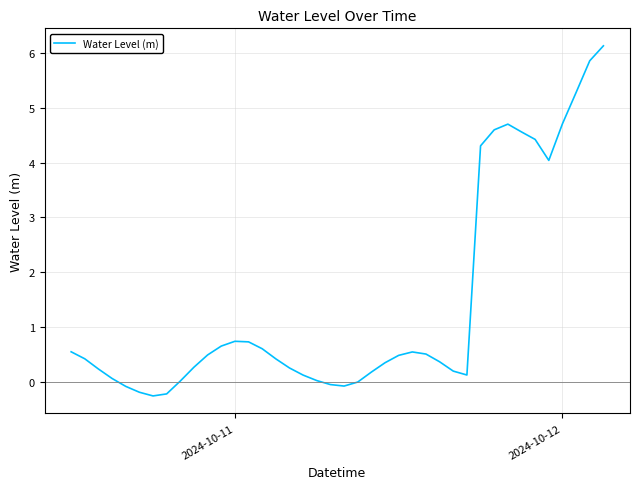

What is the difference between the maximum and minimum values?

6.4